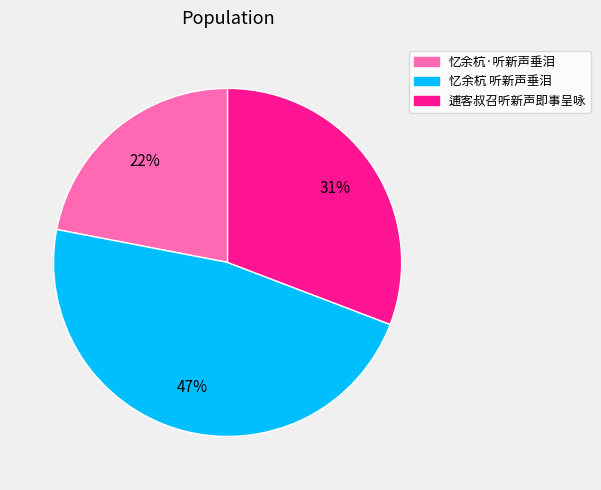

Does any single category account for the majority?

No